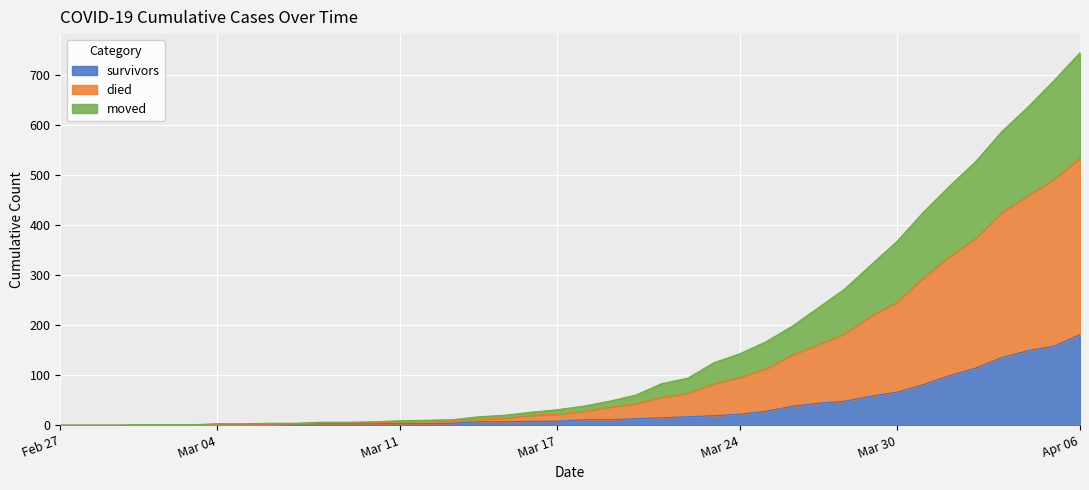

What is the label of the 32nd point from the left?

2020-03-29